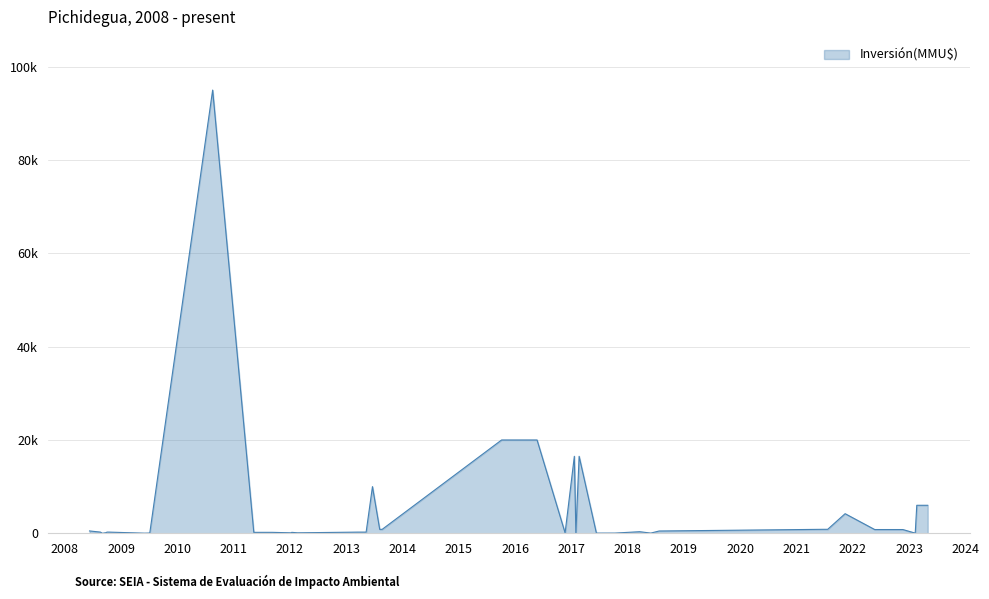

Is this an area chart (filled region under the line)?

Yes